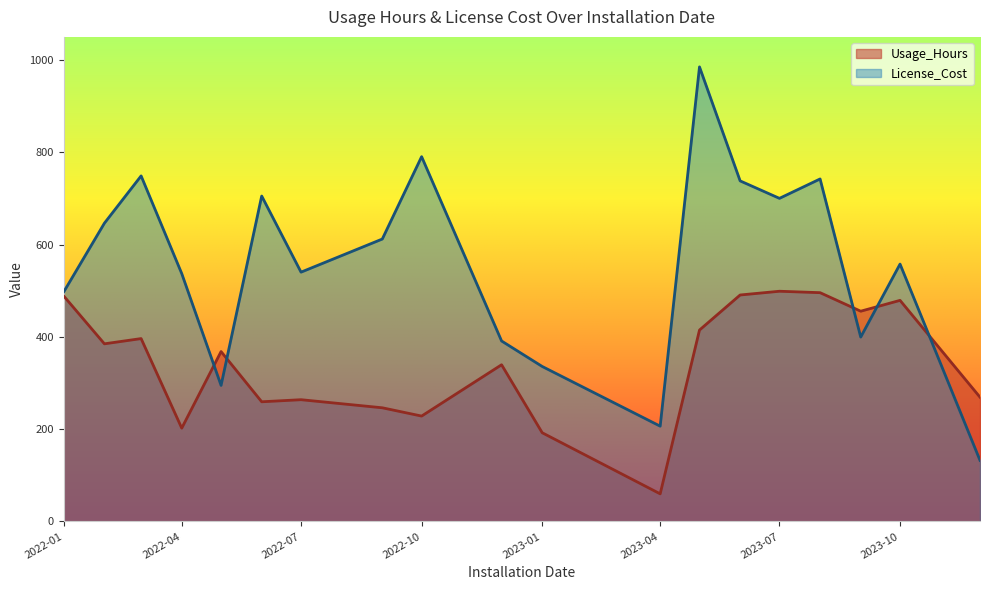

In License_Cost, how many points are lower than both neighbors (excluding endpoints)?

5